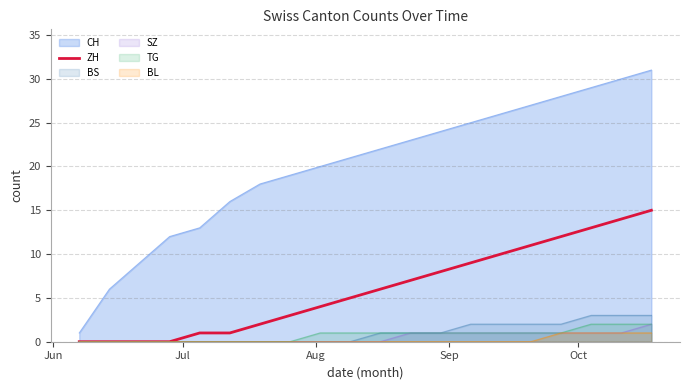

How many distinct data groups are displayed?

6